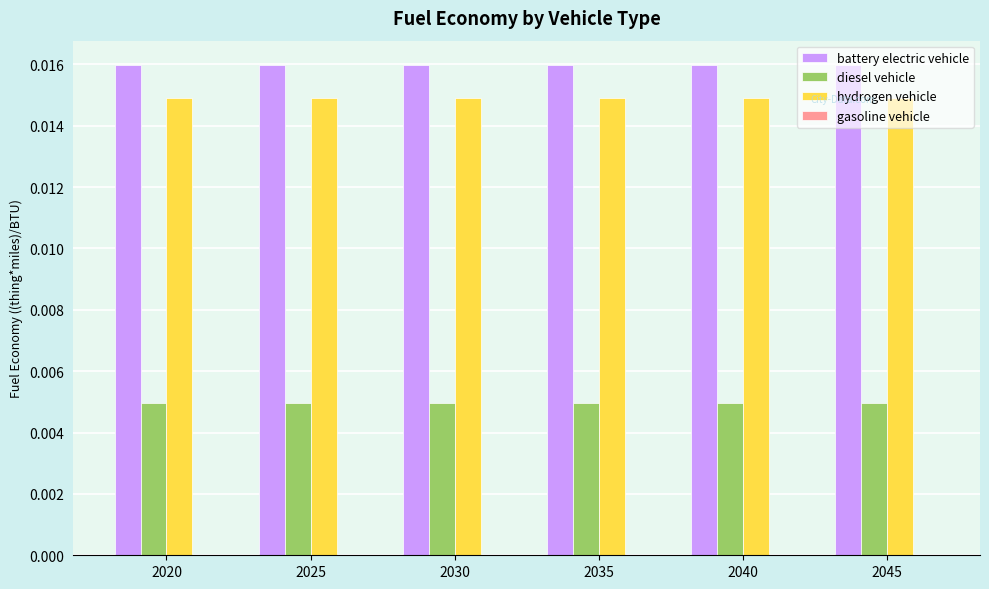

Does the chart contain any negative values?

No